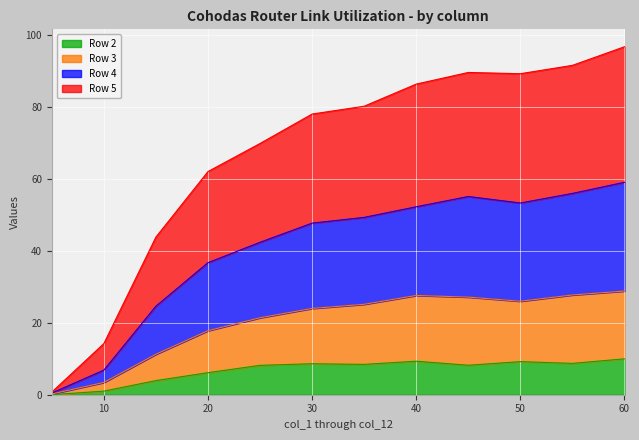

What is the average value of the Row 3 series?

20.0